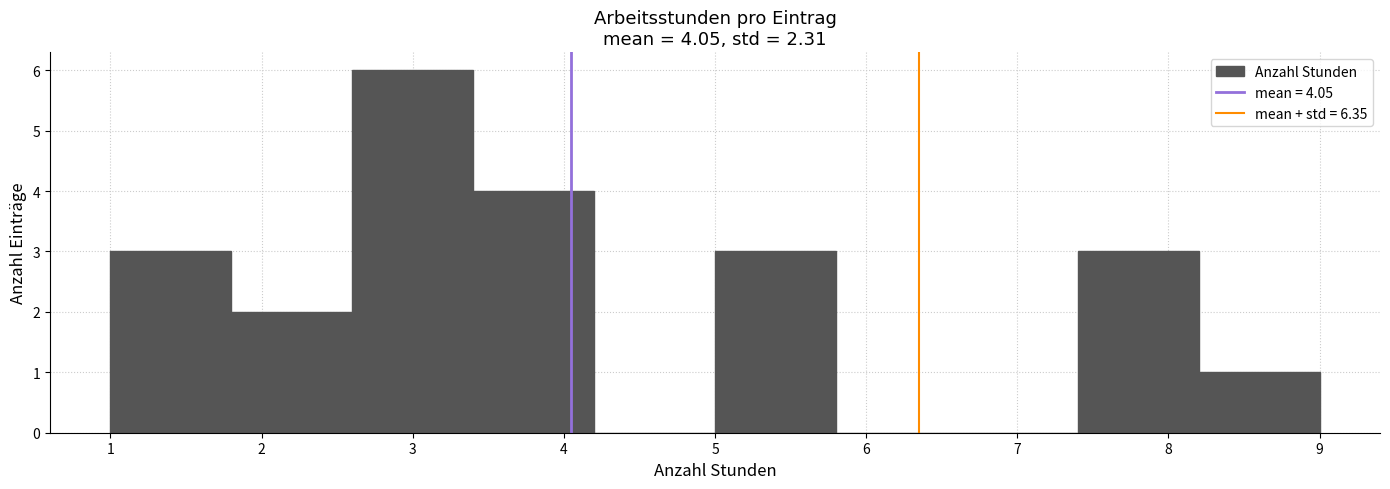

Which range on the x-axis has the tallest bar?

2.6 to 3.4